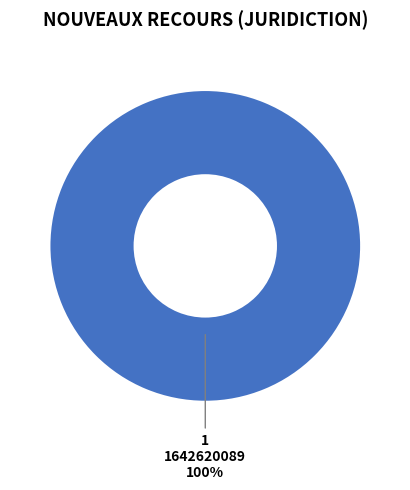

To the nearest percent, what percentage of the pie is 1642620089?

100%